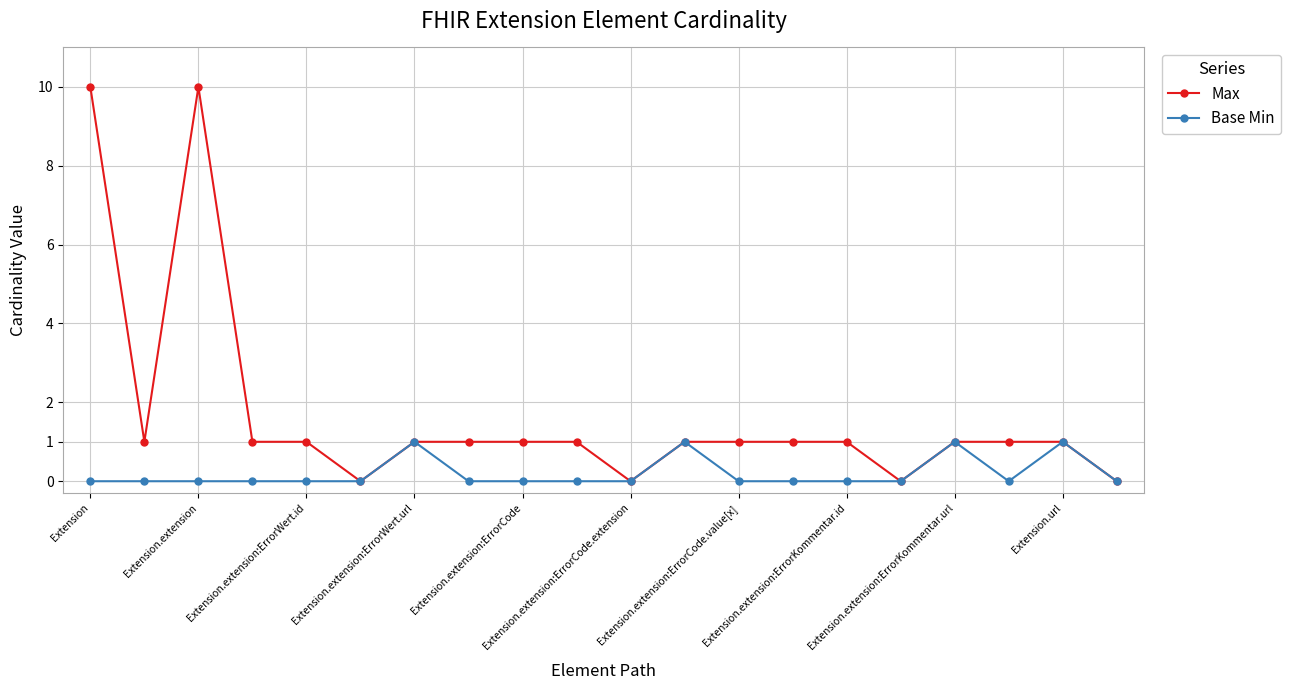

How many lines are shown in the chart?

2